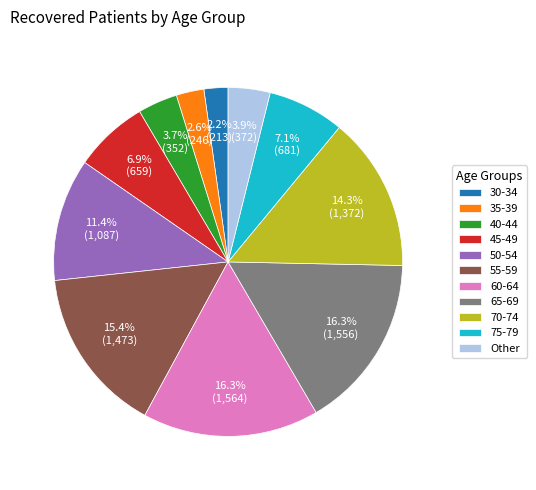

Is it true that 50-54 is 11% of the pie?

True